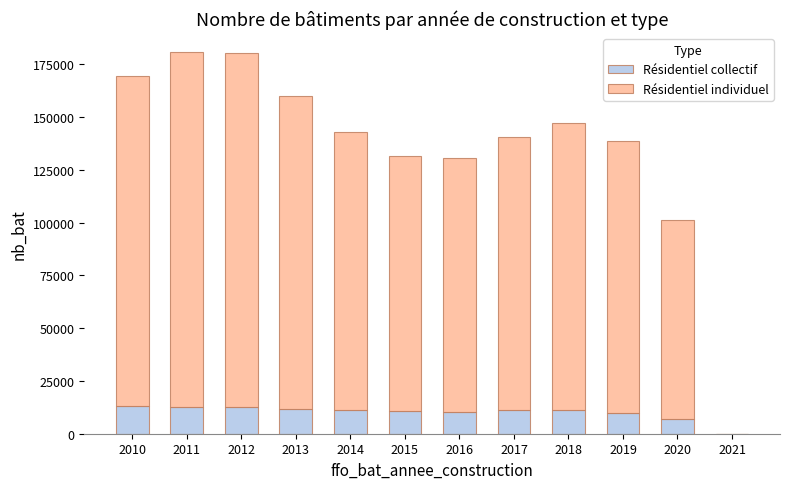

What is the total value across all series at 2020?

101196